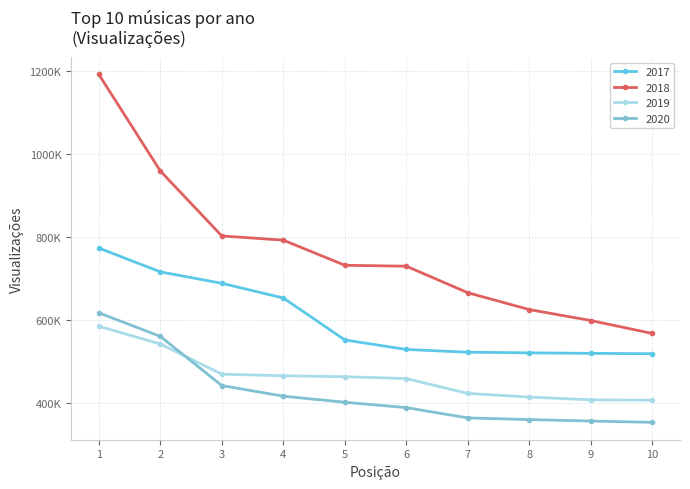

True or false: 2017 has more than 0 interior local peaks.

False